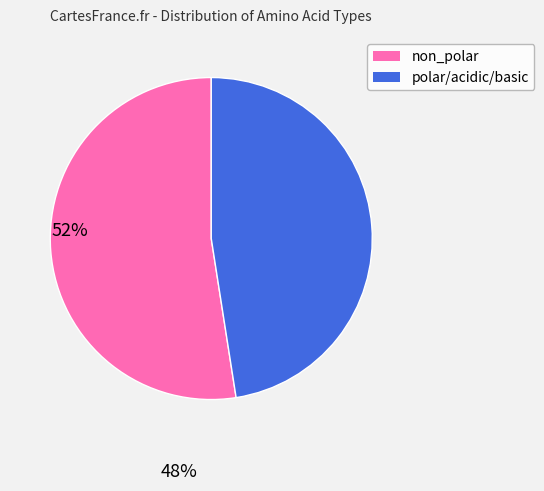

What is the largest slice in the pie chart?

non_polar